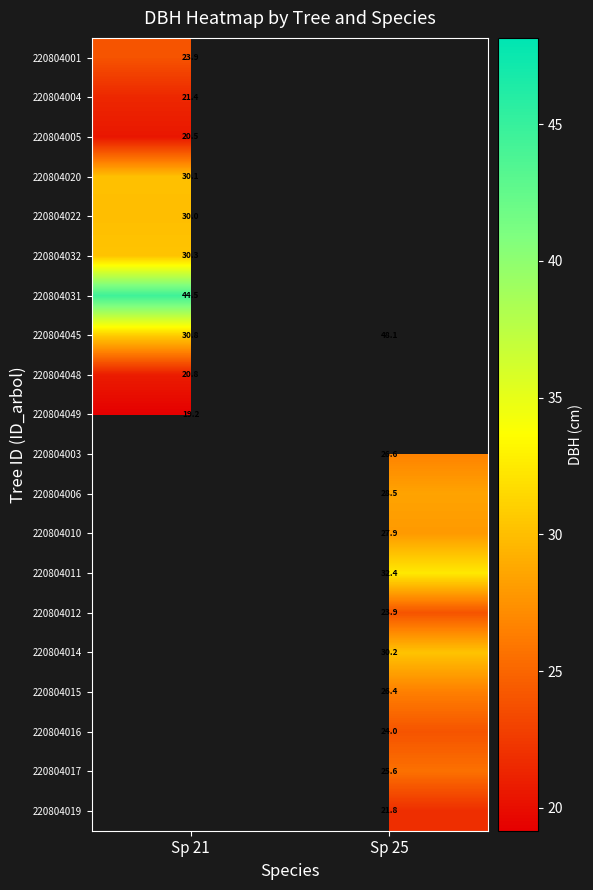

What is the difference between the highest and lowest values at Sp 21?

25.4